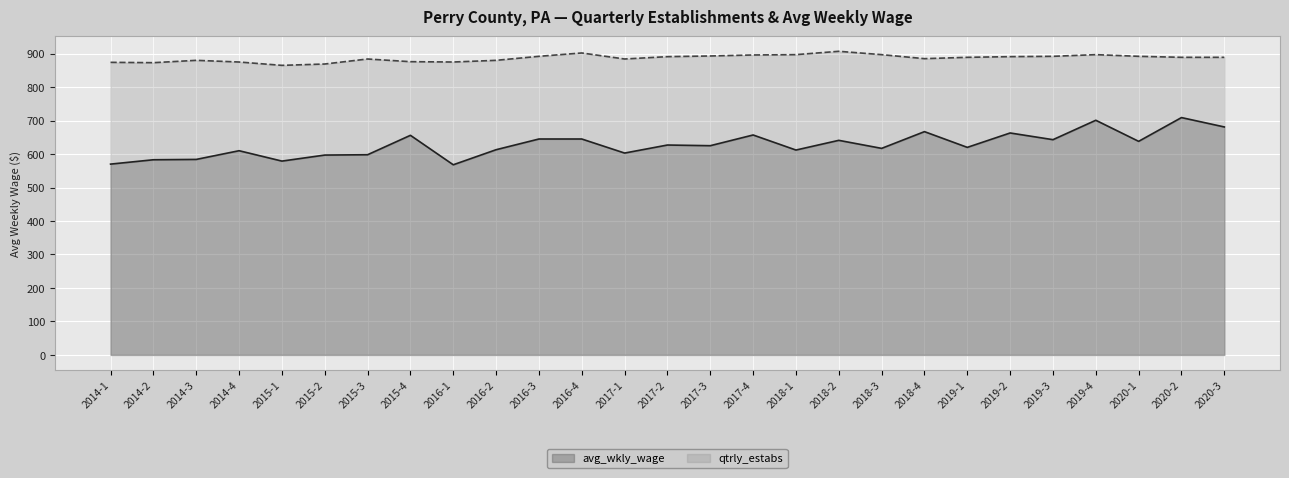

True or false: qtrly_estabs has a value of 292 at 2016-1.

False